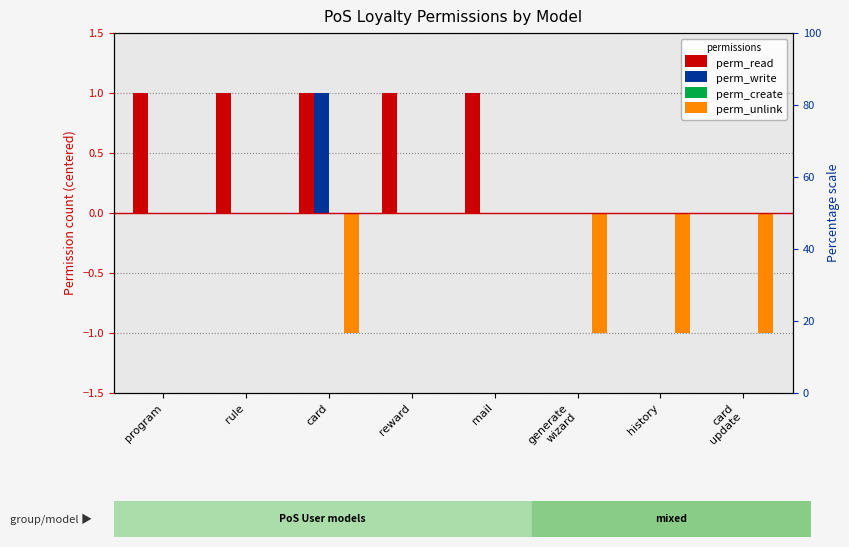

Is the value of perm_read at reward greater than the value of perm_unlink at mail?

Yes